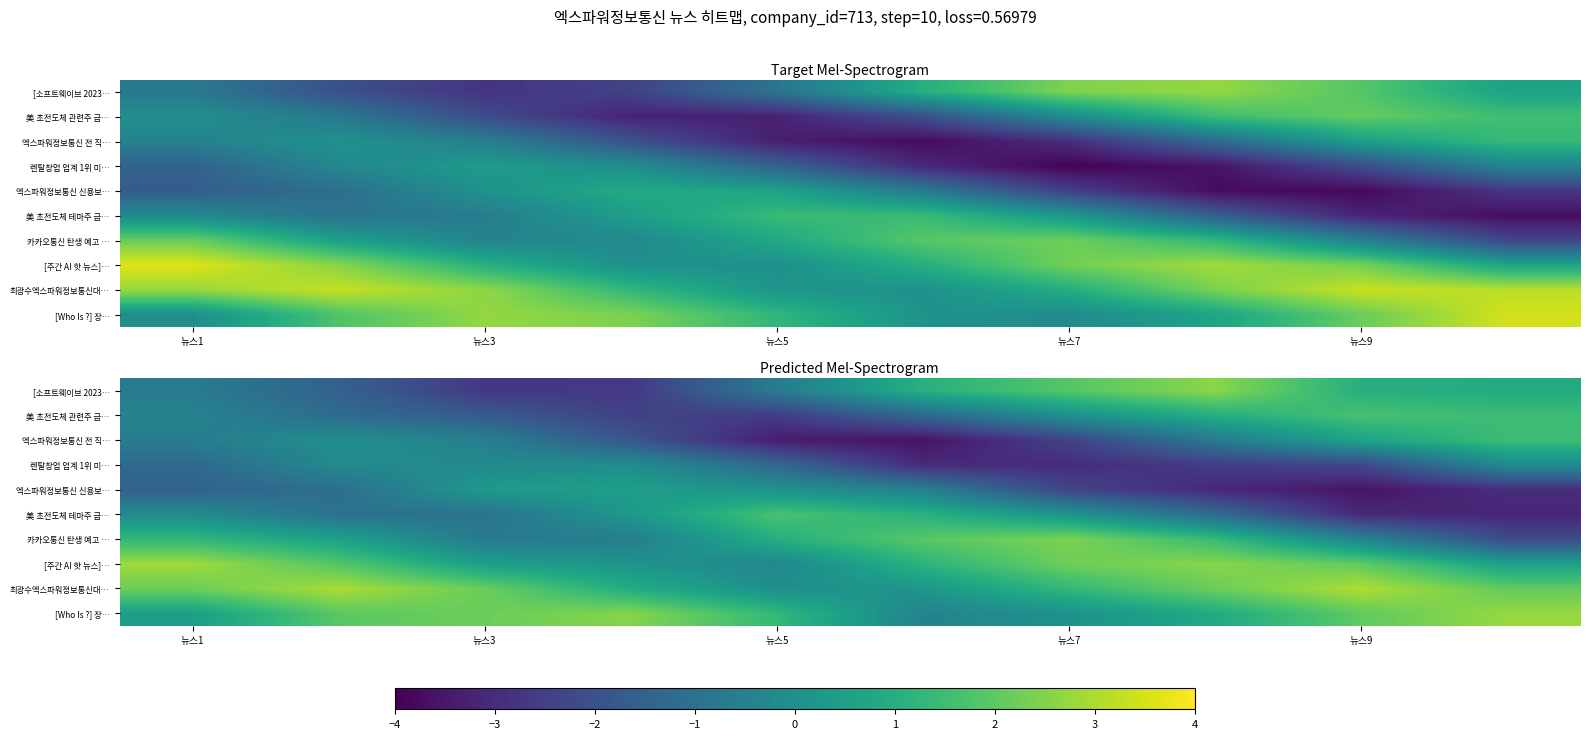

At which category is the sum across all series the highest?

7